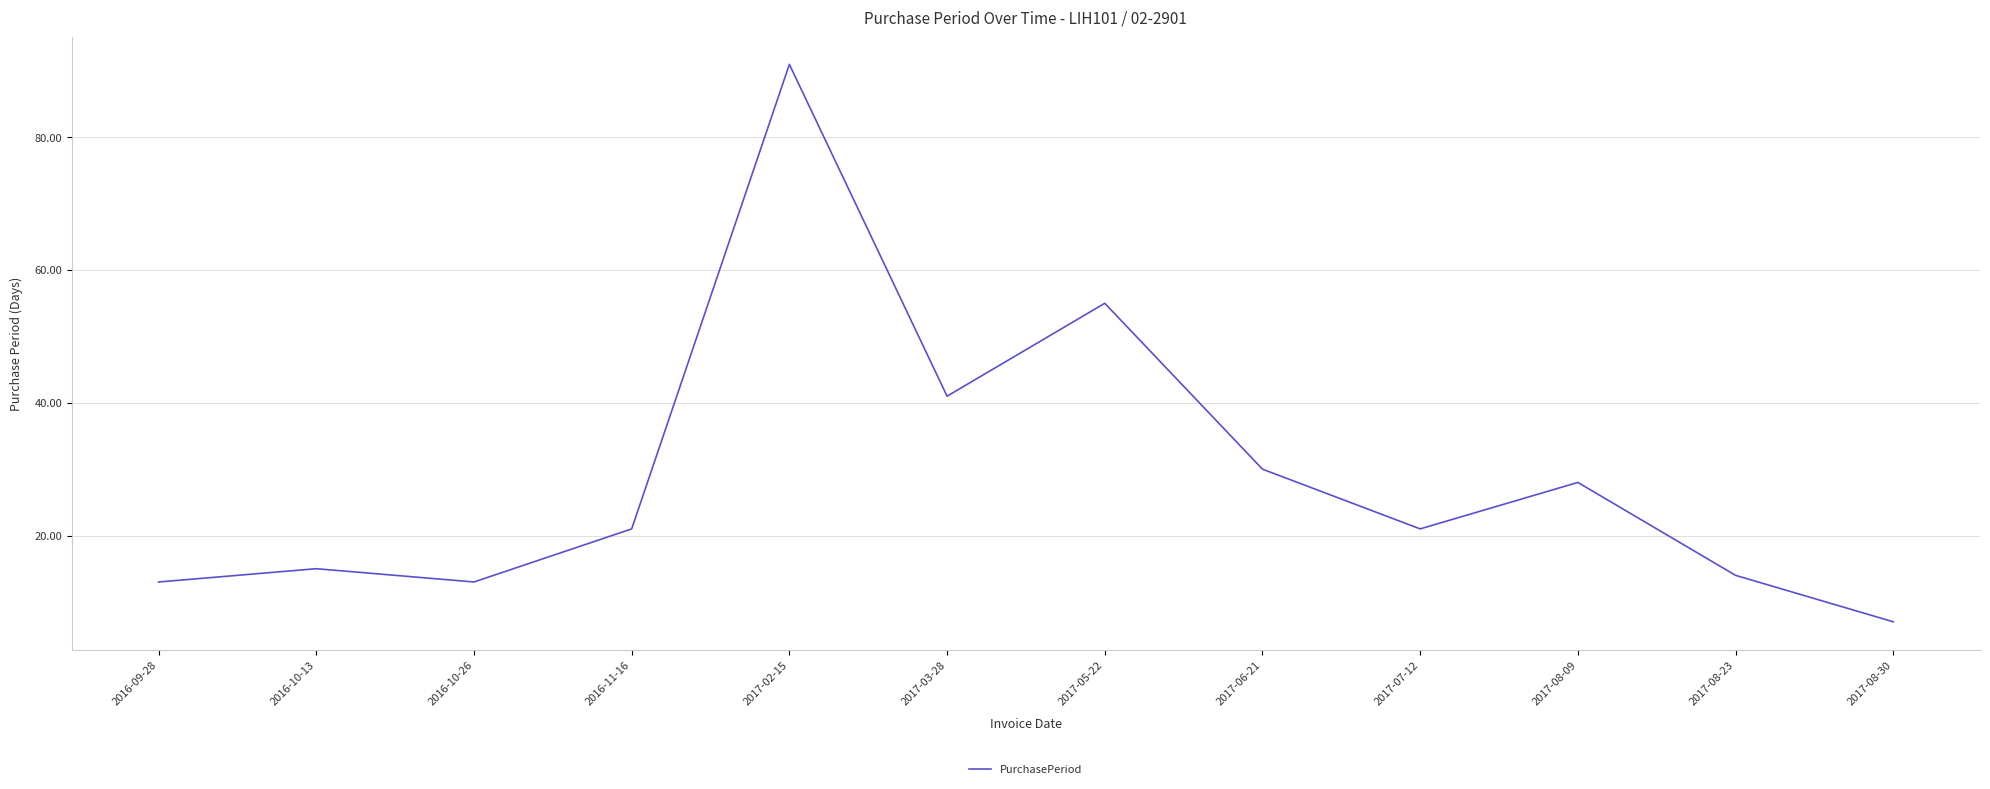

Which label corresponds to the smallest value in the chart?

2017-08-30